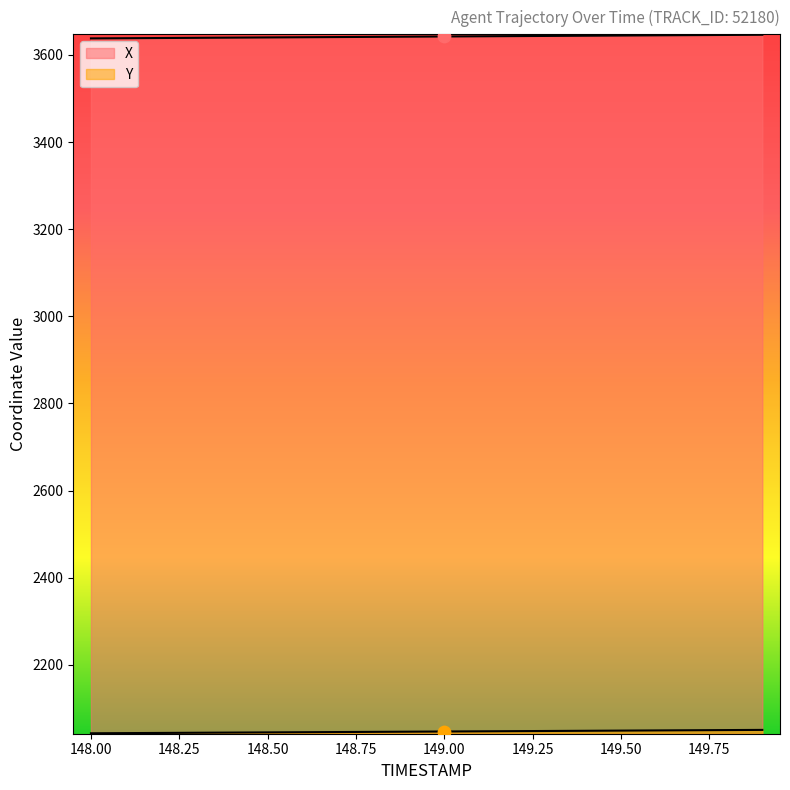

Which series has the largest total across all categories?

X